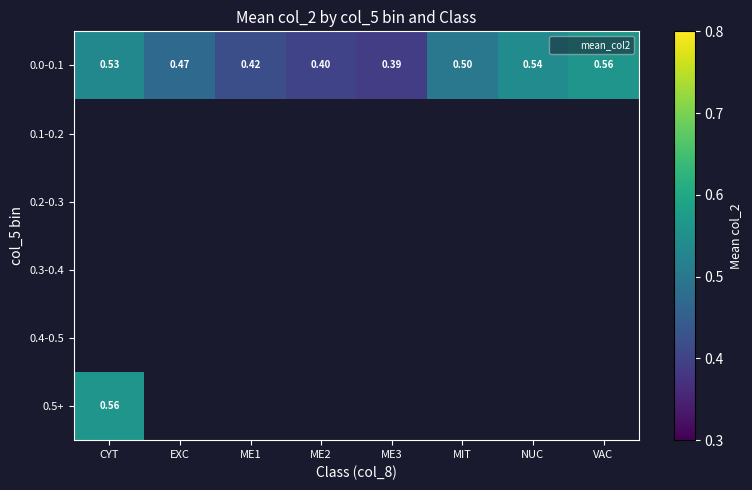

Between VAC and MIT, which is larger?

VAC